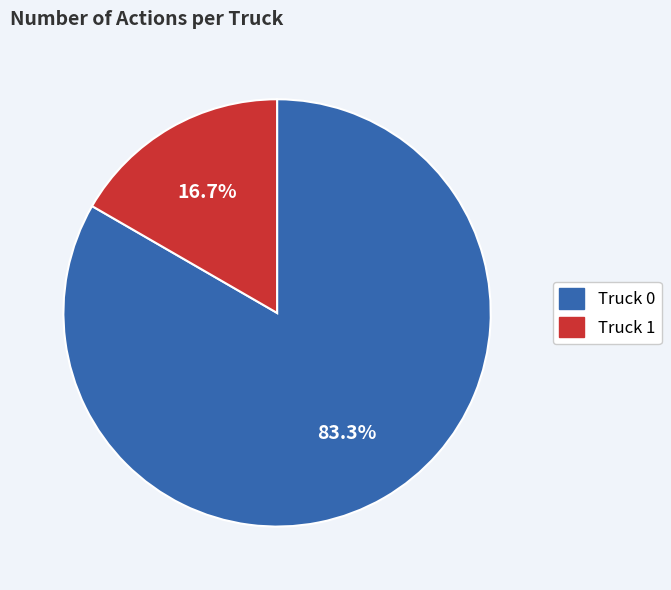

What percentage is the Truck 1 slice, to the nearest percent?

17%